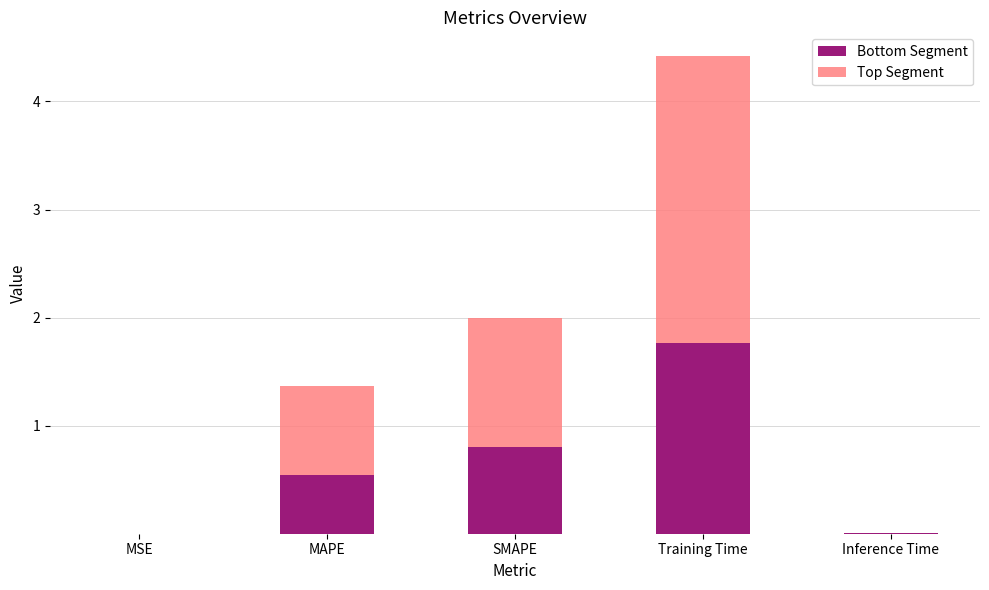

The value of Bottom Segment at Training Time is 1.8. True or false?

True